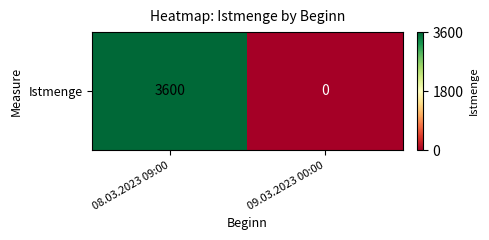

What is the greatest value displayed?

3600